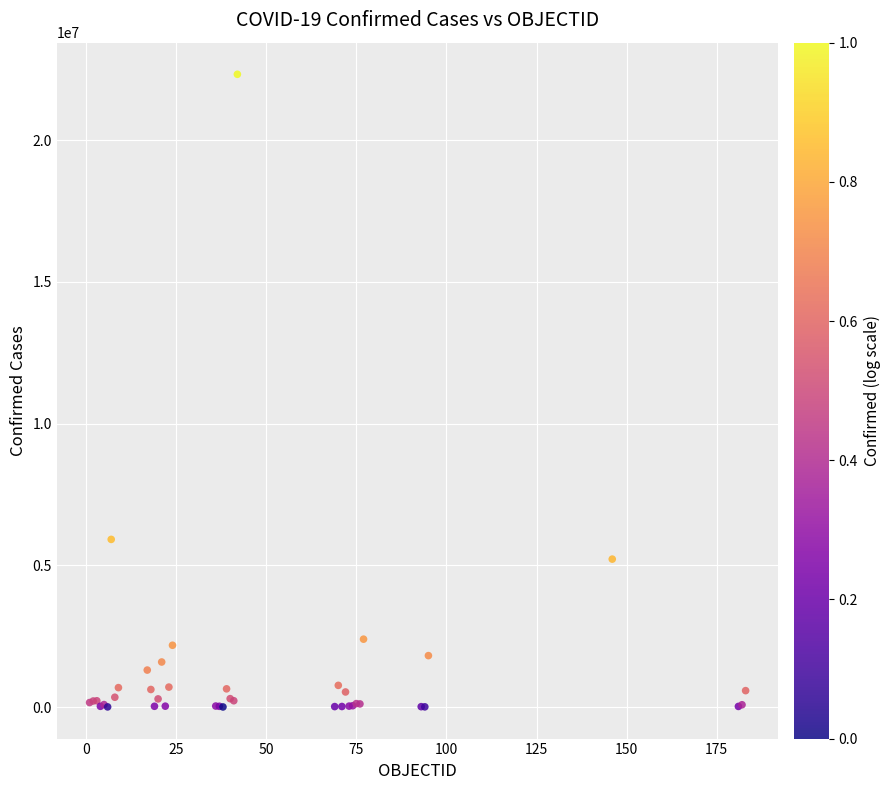

What Y value in the scatter plot is closest to 11165460?

5915695